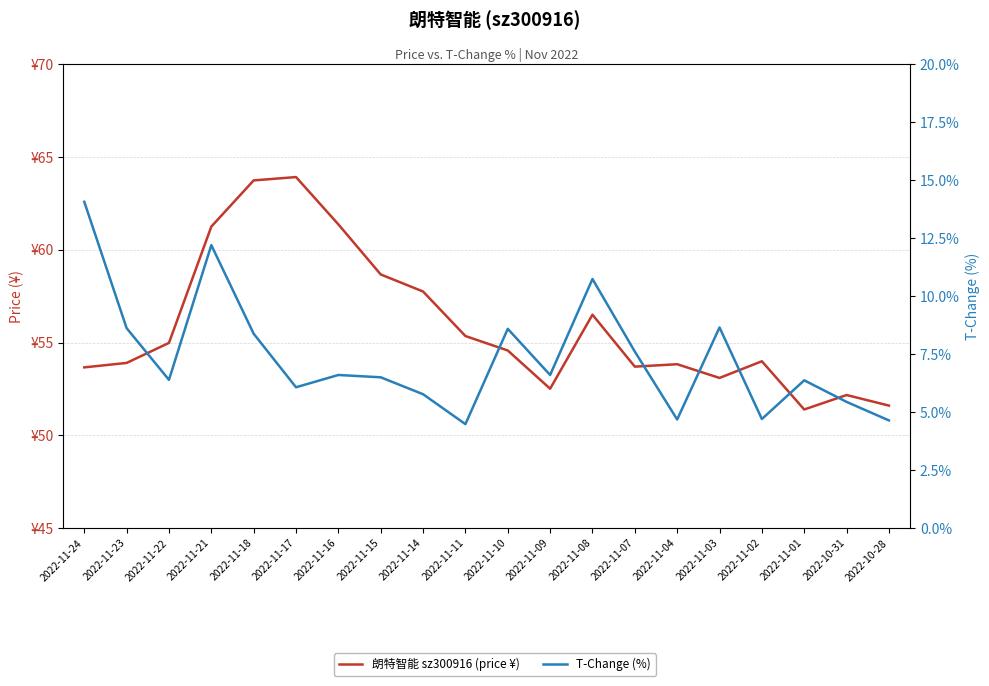

Does the chart have visible grid lines?

Yes